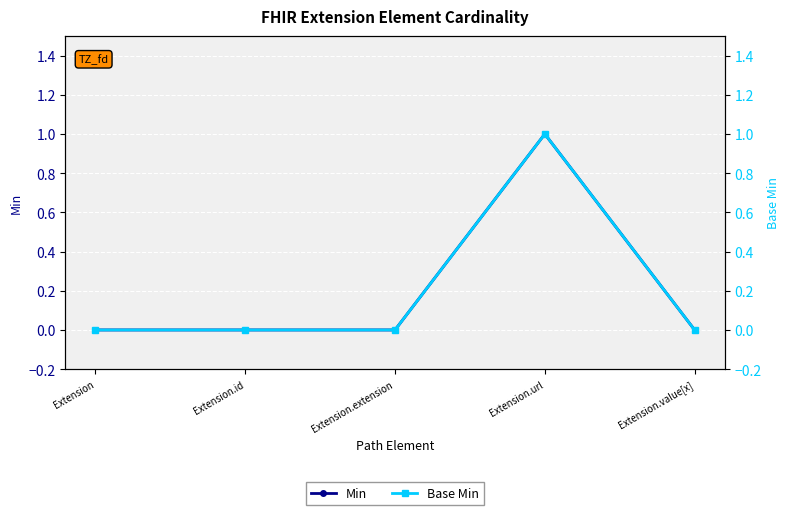

Rank the categories by Base Min value from highest to lowest.

Extension.url, Extension, Extension.id, Extension.extension, Extension.value[x]